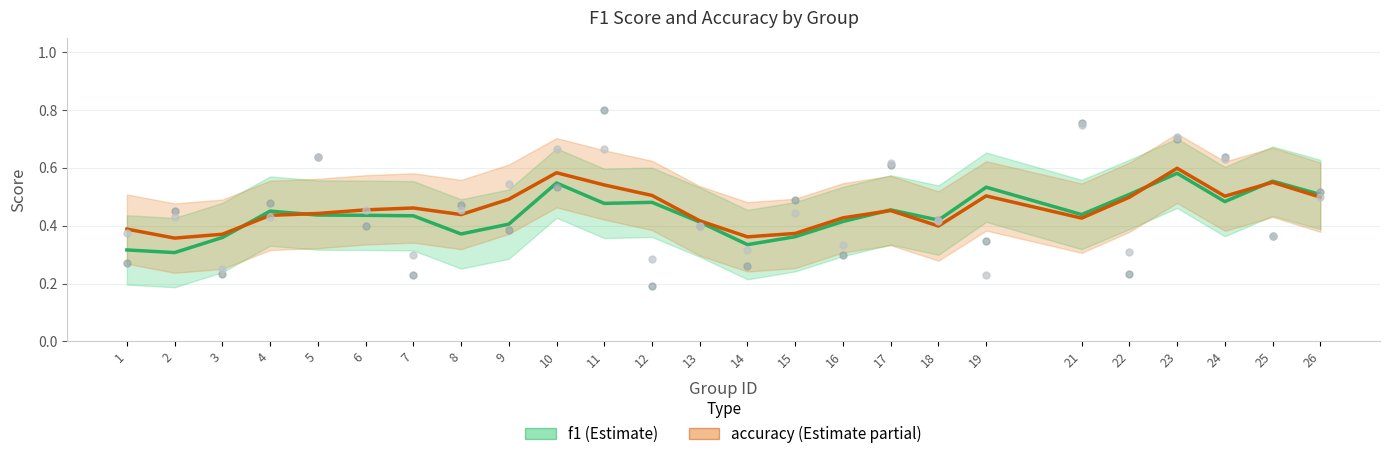

At which category is the sum across all series the highest?

23